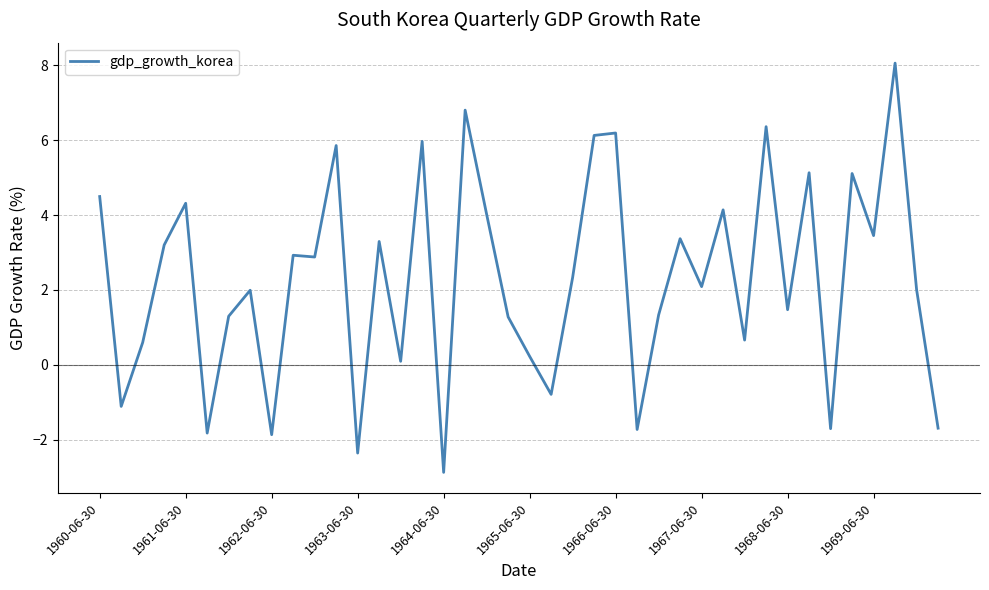

What is the smallest value displayed?

-2.9